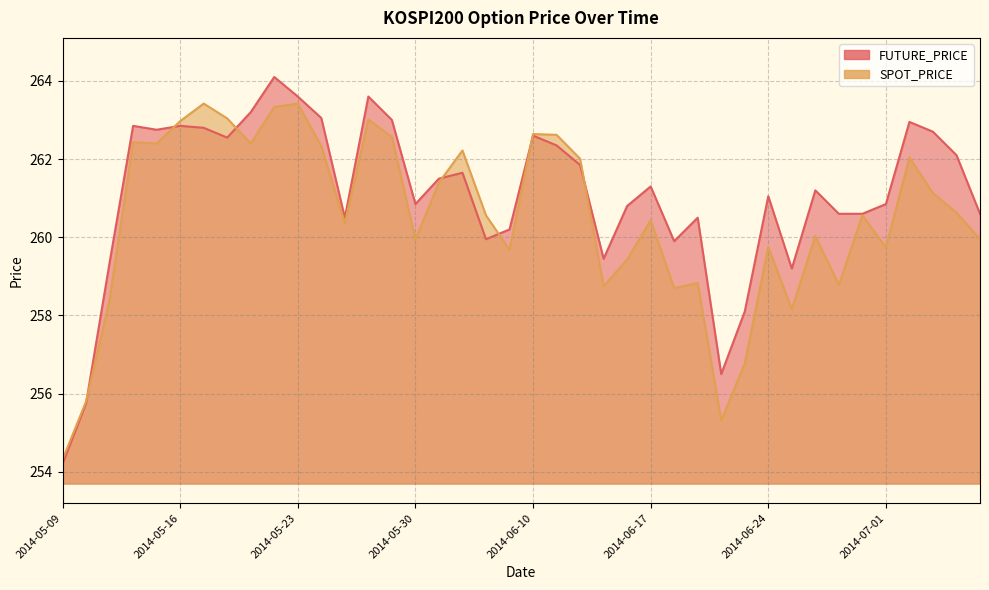

What is the label of the 18th point from the left?

2014-06-03